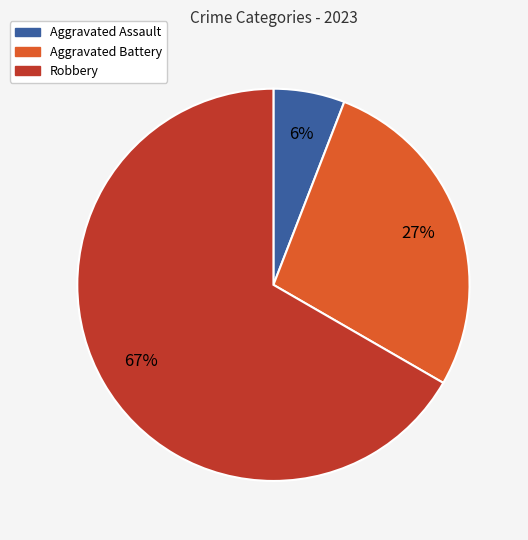

Is there any slice that represents more than half of the pie?

Yes